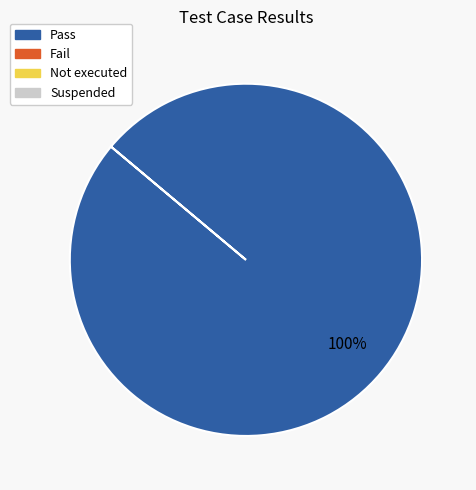

Does any single category account for the majority?

Yes